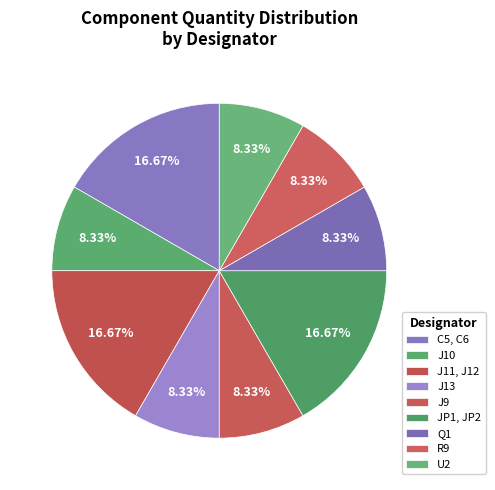

How many slices are in this pie chart?

9